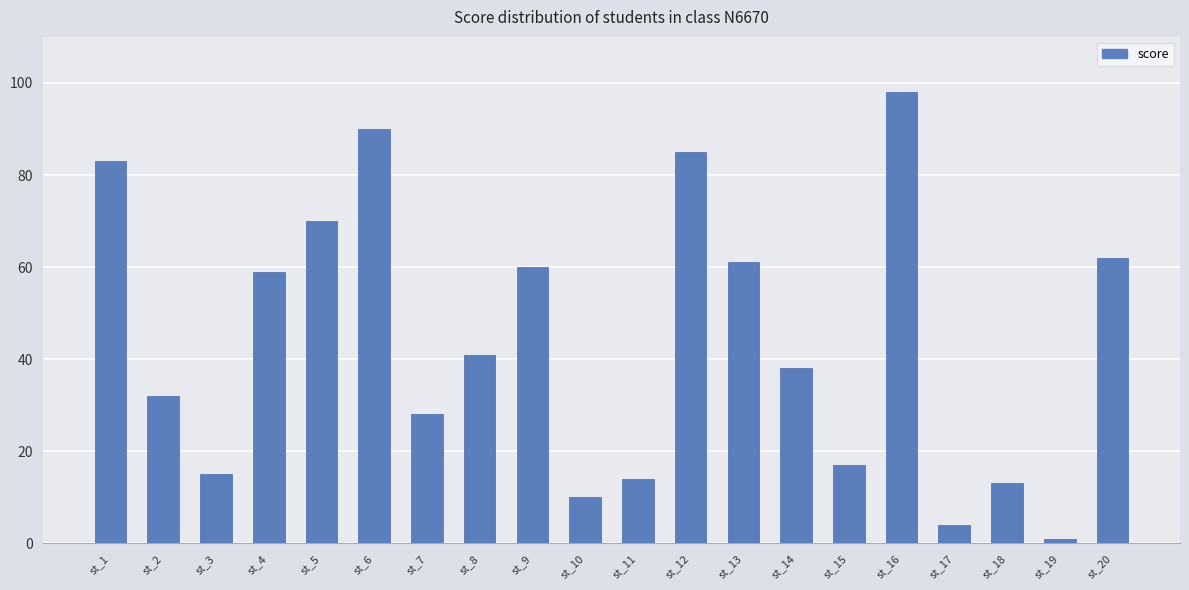

What is the average value?

44